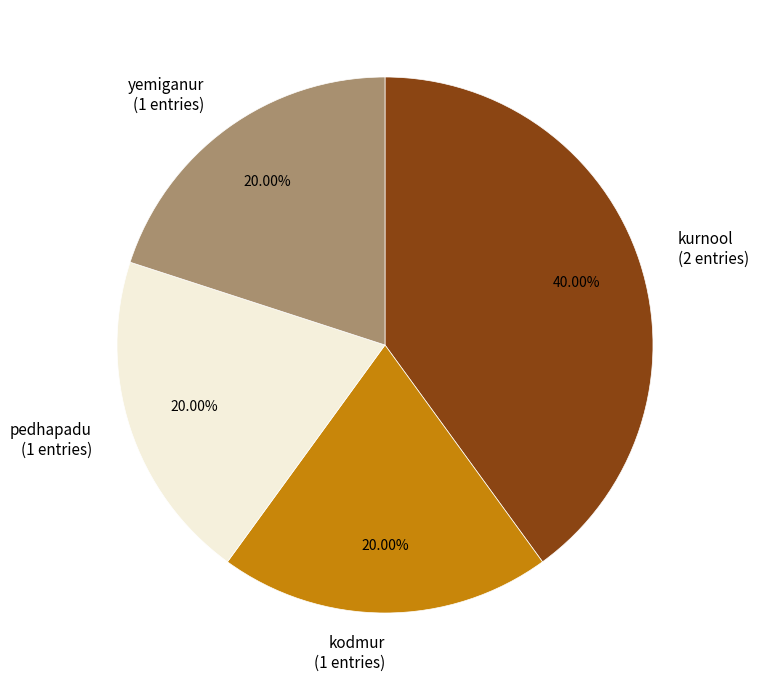

Does any single category account for the majority?

No